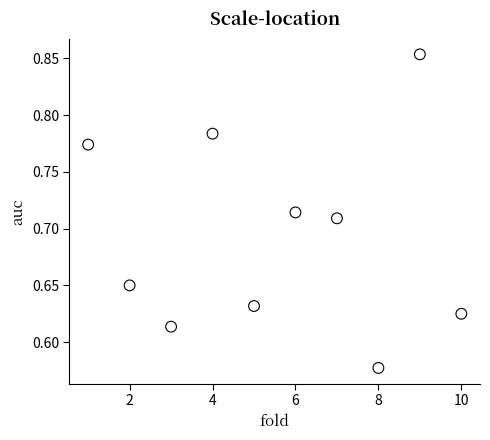

What is the range of X values (max minus min)?

9.0